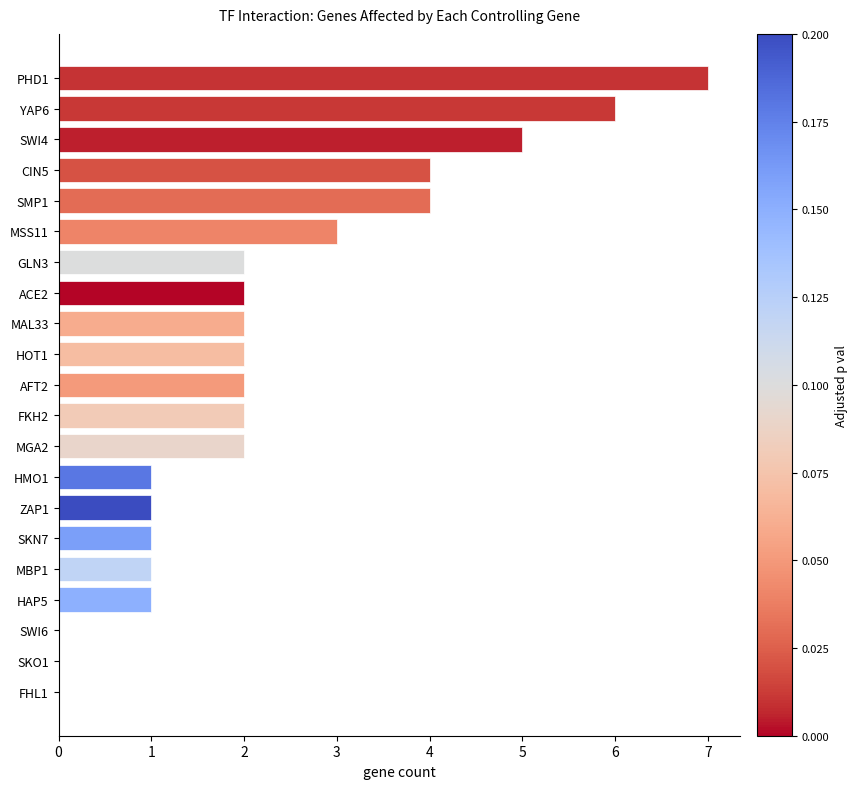

Is it true that the value at ZAP1 is 1?

True